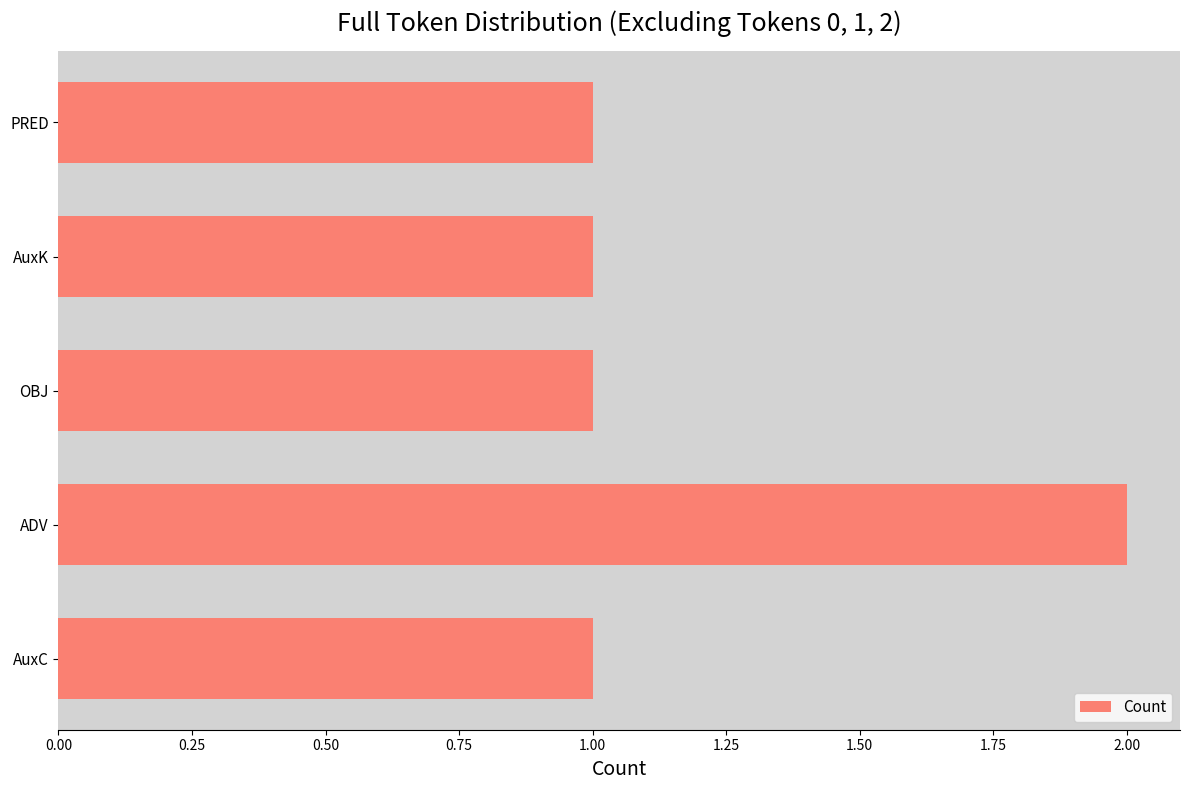

Reading bottom to top, transcribe all the data shown in this chart.

1	2	1	1	1